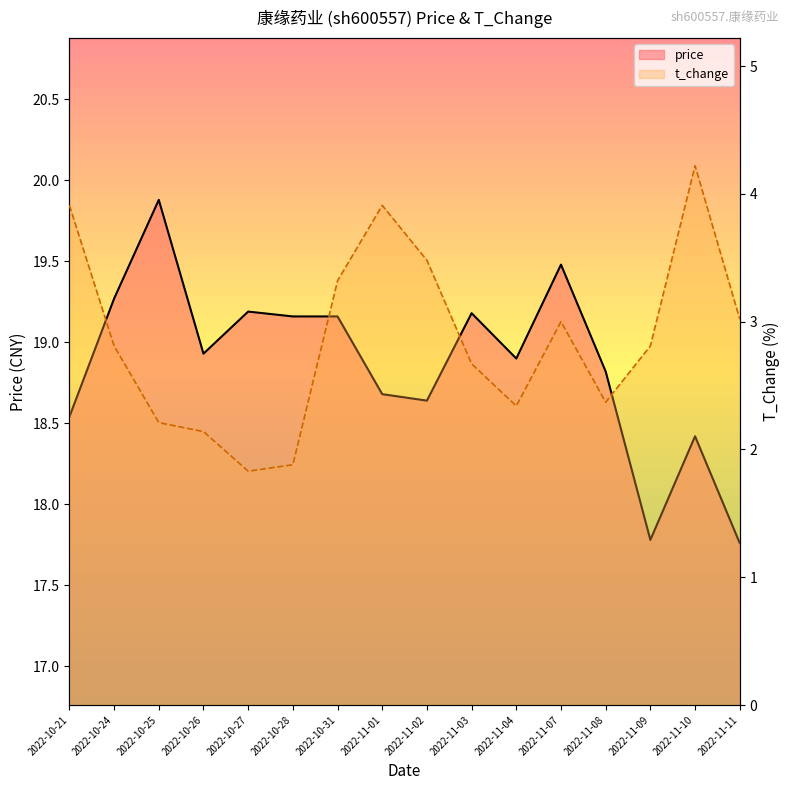

Does the chart display data point markers on the line(s)?

No